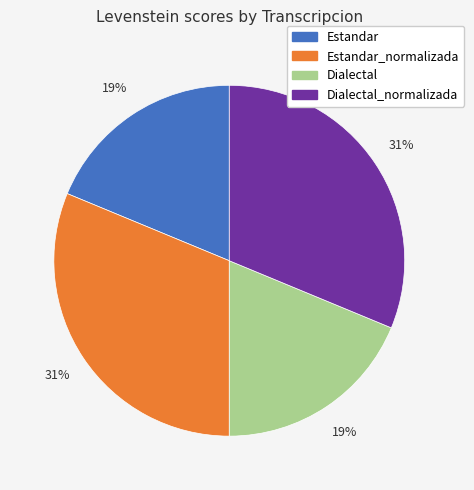

To the nearest percent, what is the average slice percentage?

25%